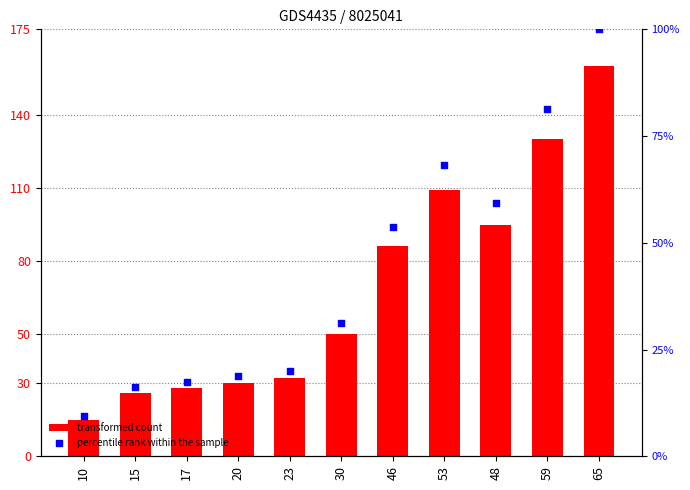

Which series reaches the minimum Y coordinate?

percentile rank within the sample